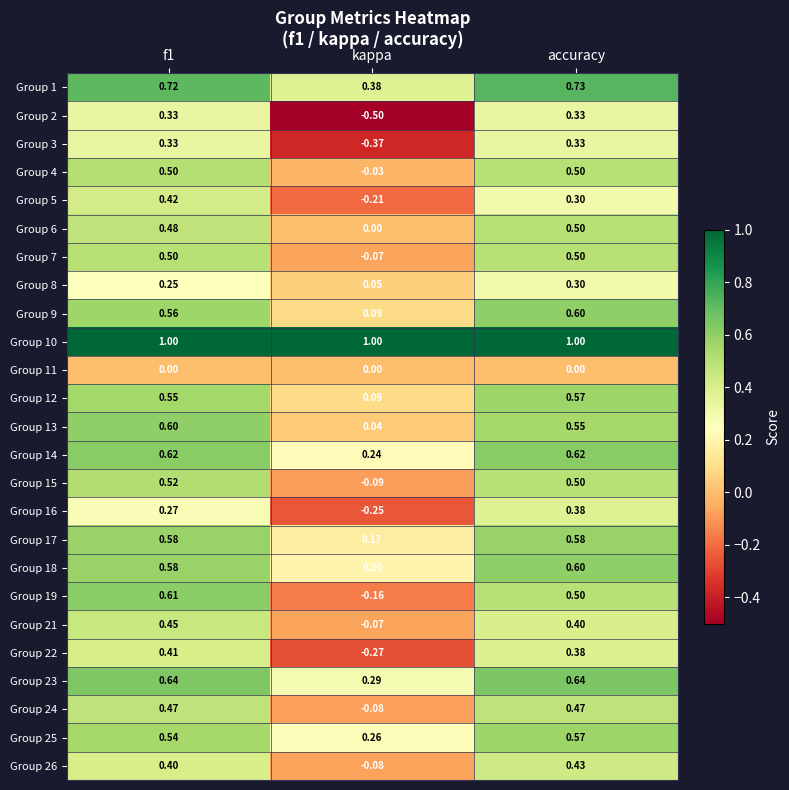

Which category has the lowest value in the Group 22 series?

kappa